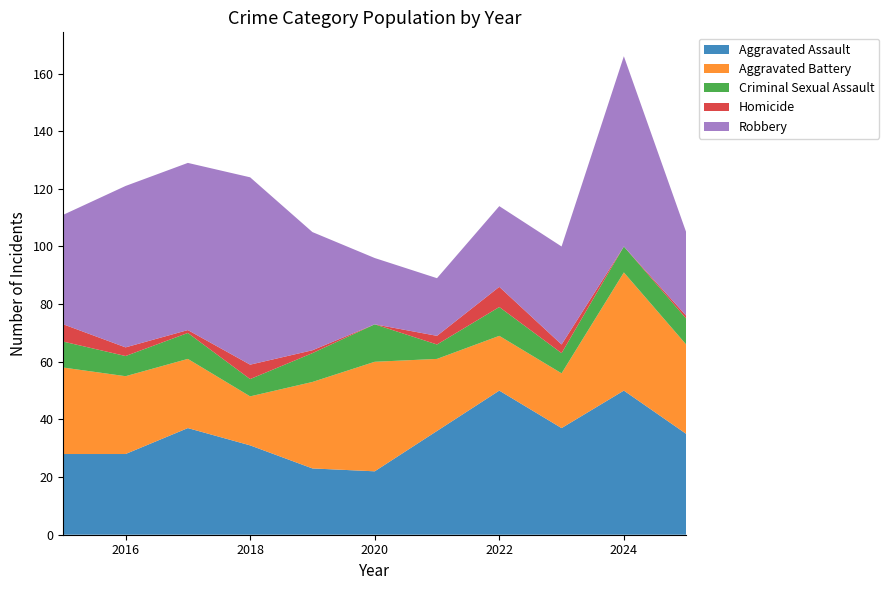

Reading left to right, what are all the values shown in this chart?

Aggravated Assault: 28	28	37	31	23	22	36	50	37	50	35
Aggravated Battery: 30	27	24	17	30	38	25	19	19	41	31
Criminal Sexual Assault: 9	7	9	6	10	13	5	10	7	9	9
Homicide: 6	3	1	5	1	0	3	7	3	0	1
Robbery: 38	56	58	65	41	23	20	28	34	66	29